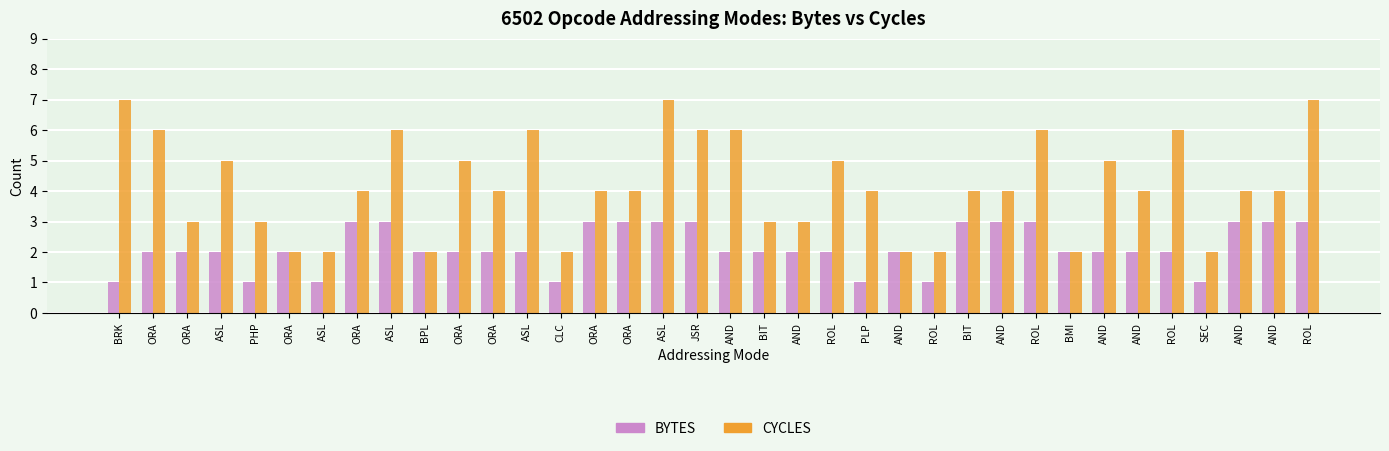

At how many categories does at least one series exceed 1?

36